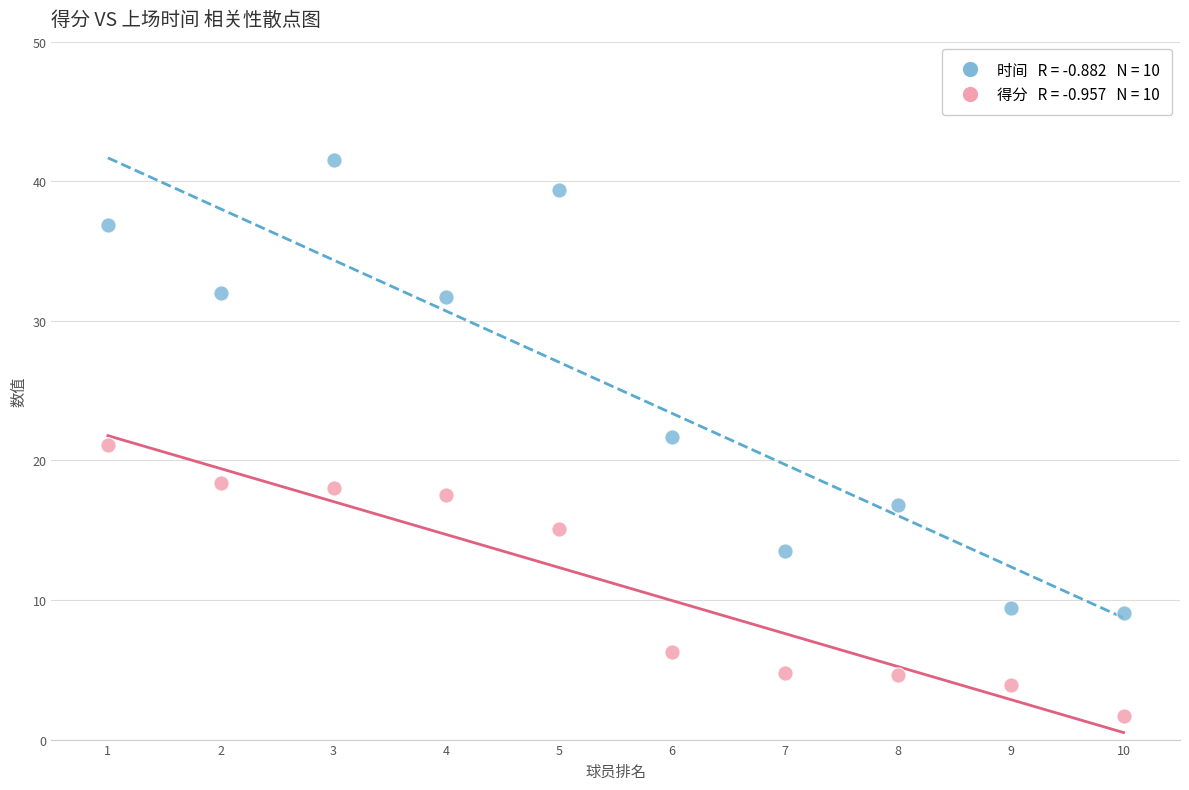

Across all data points, what is the range of Y values (max minus min)?

39.8